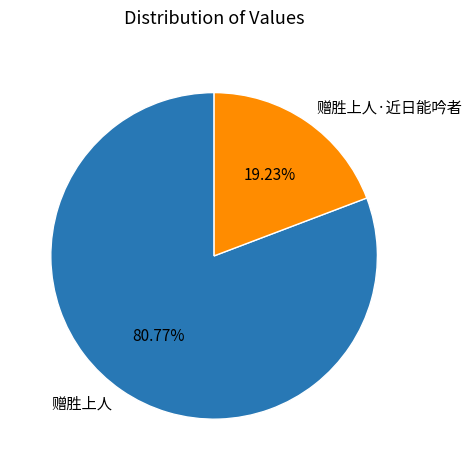

Does 赠胜上人·近日能吟者 account for over 50% of the chart?

No